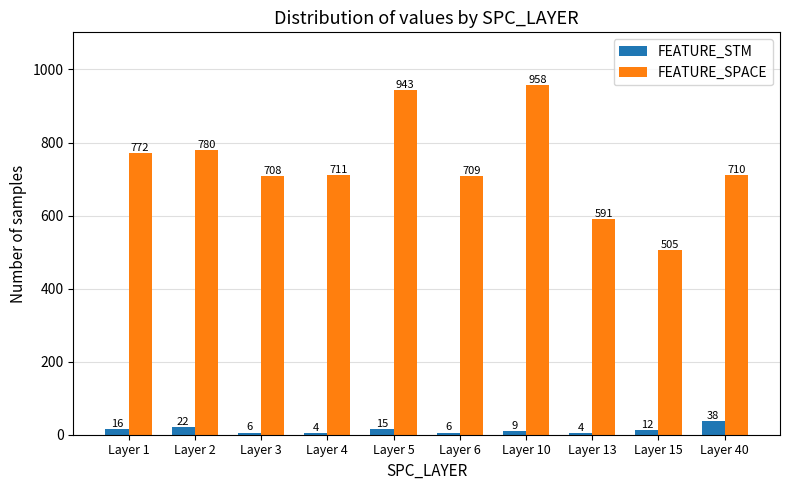

How many data points in FEATURE_SPACE are less than 711?

5